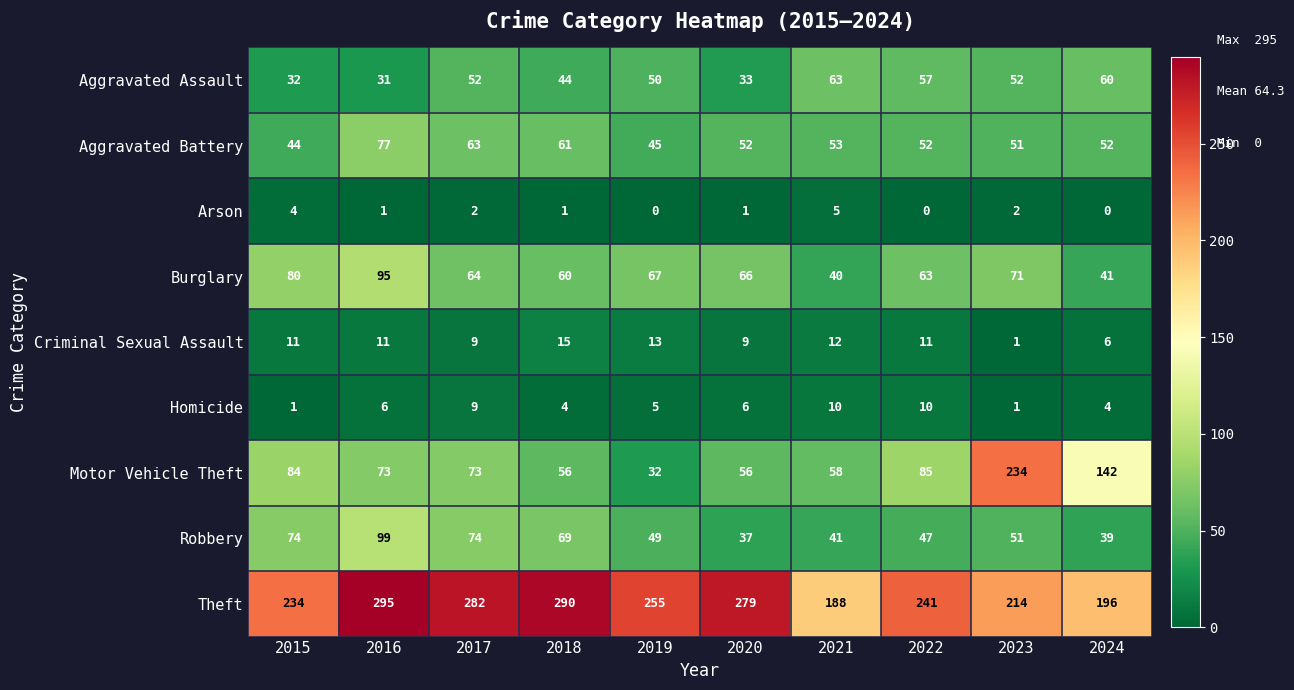

Rank the series at 2020 from lowest to highest value.

Arson, Homicide, Criminal Sexual Assault, Aggravated Assault, Robbery, Aggravated Battery, Motor Vehicle Theft, Burglary, Theft